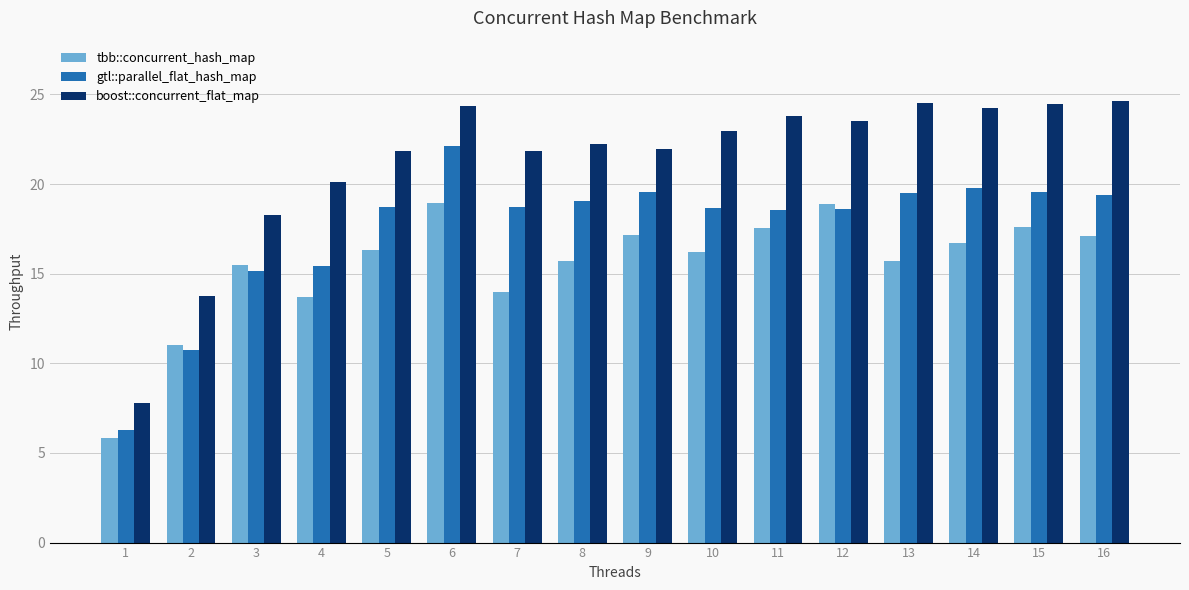

How many data points in tbb::concurrent_hash_map are less than 16?

7